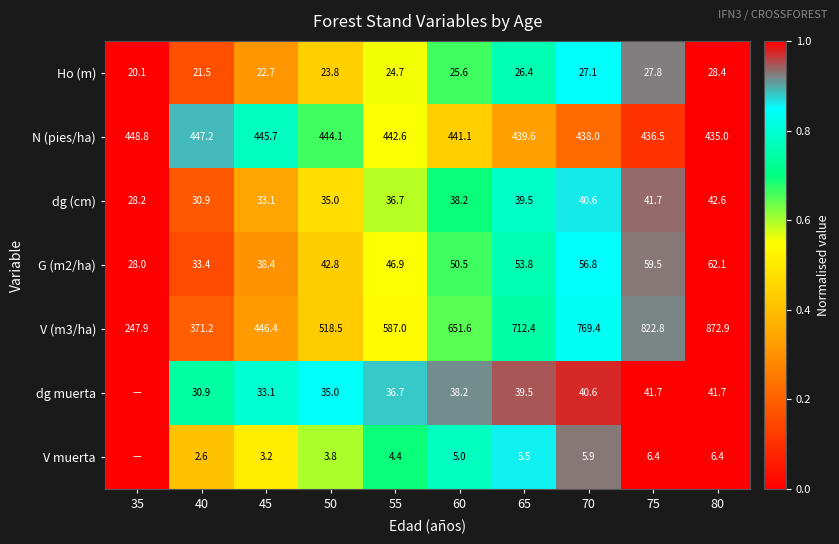

What is the total value across all series at 40?

937.7